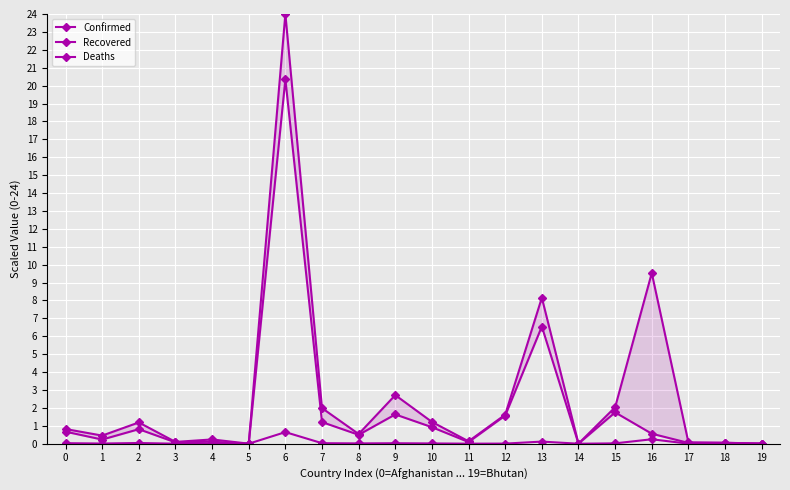

What is the difference between the maximum and minimum values in the Recovered series?

20.4